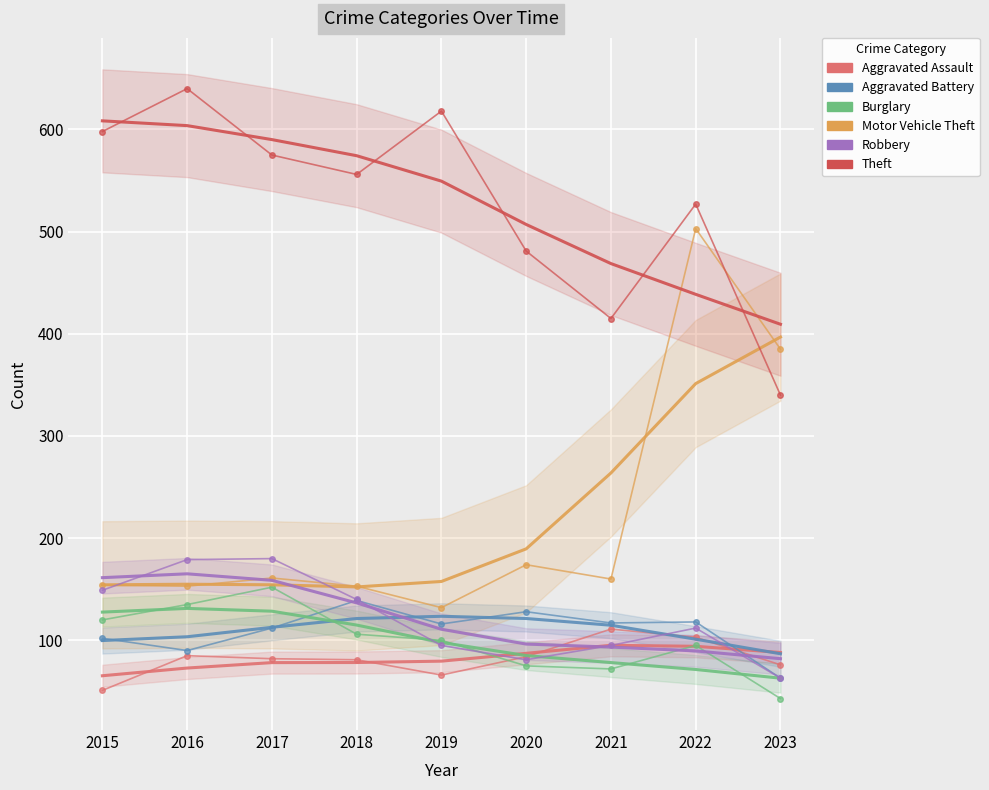

How many interior local peaks does the Burglary series have?

2